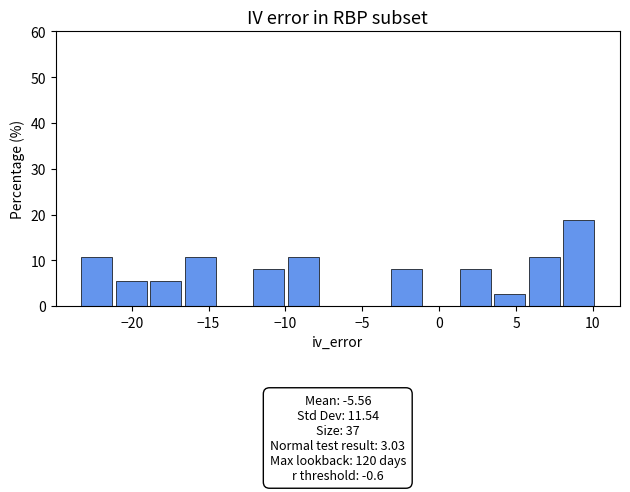

Over which range of the x-axis is the bar tallest?

8.0 to 10.0